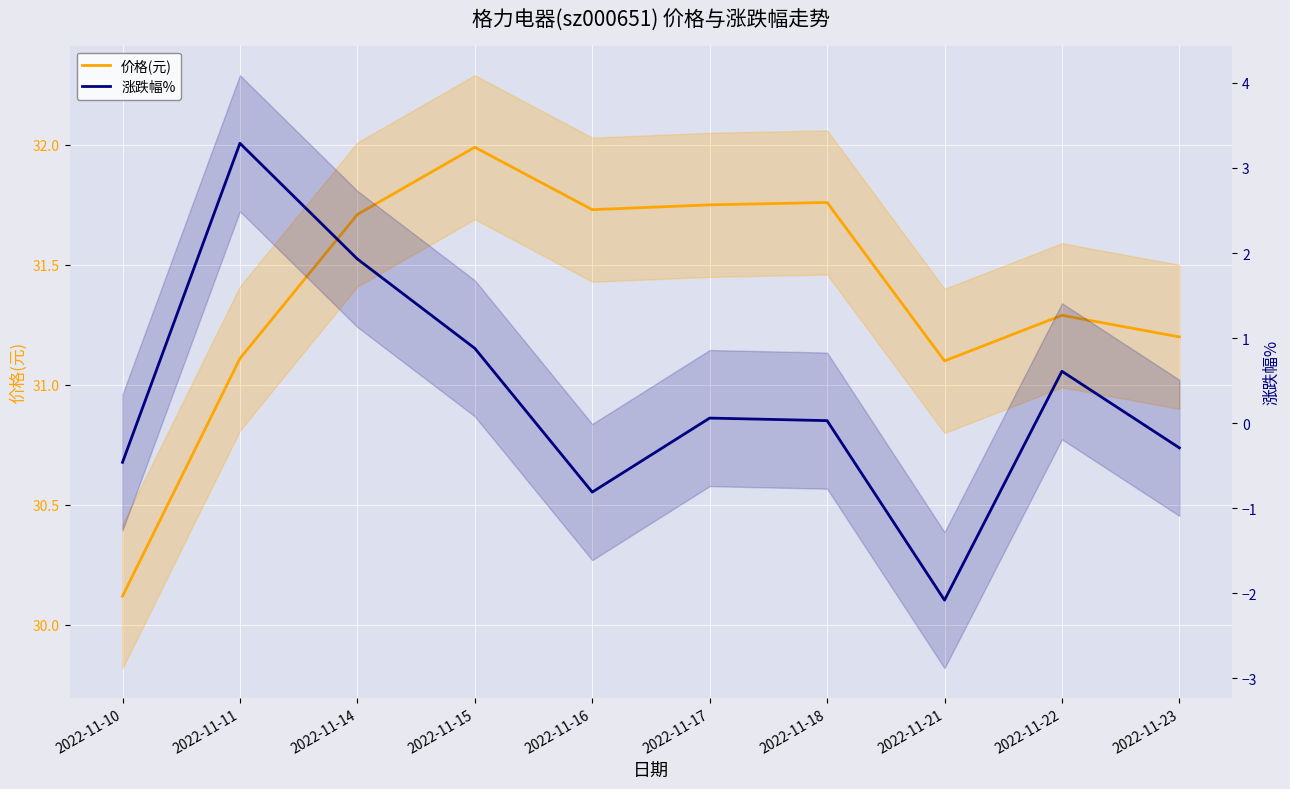

How many distinct data groups are displayed?

2